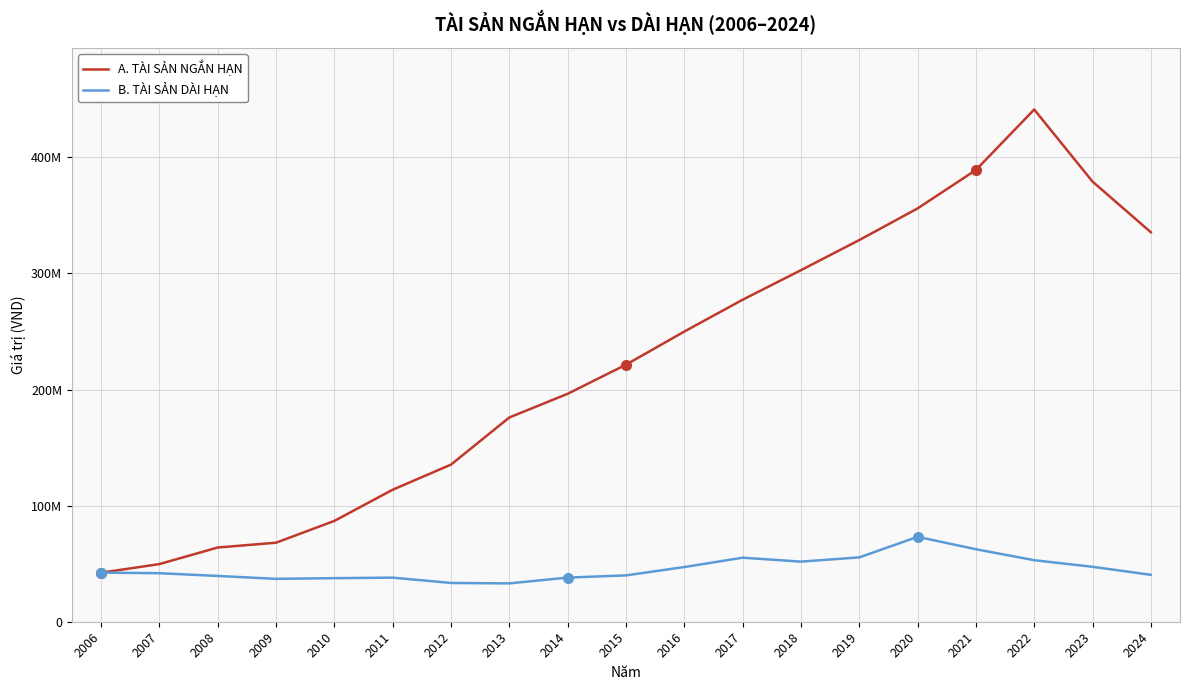

Which has a higher value, 2023 or 2012?

2023